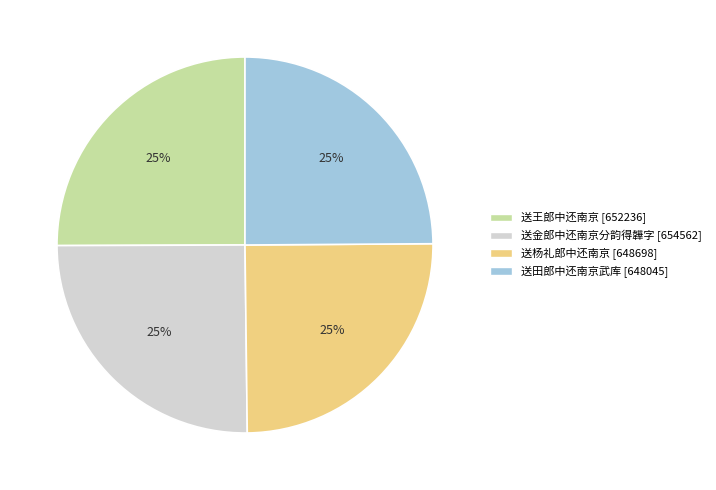

What percentage is the 送王郎中还南京 slice, to the nearest percent?

25%